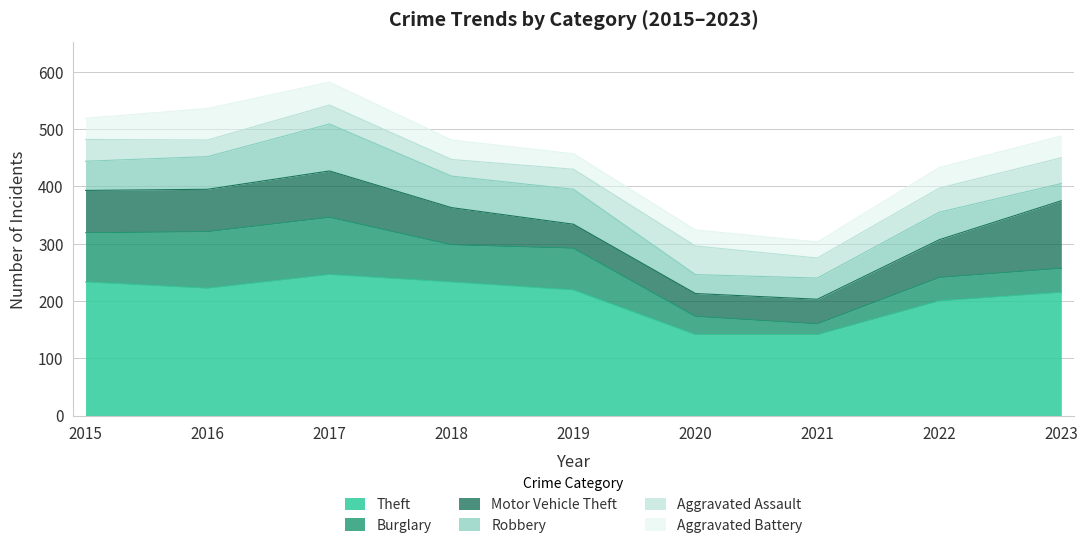

Which series ends up on top after the final intersection of Motor Vehicle Theft and Burglary?

Motor Vehicle Theft